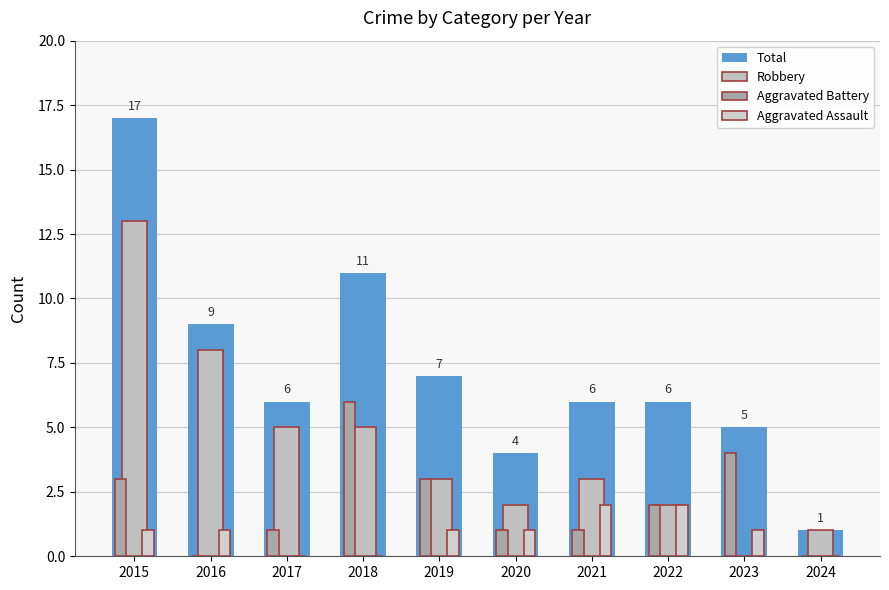

How many groups of bars are there?

10